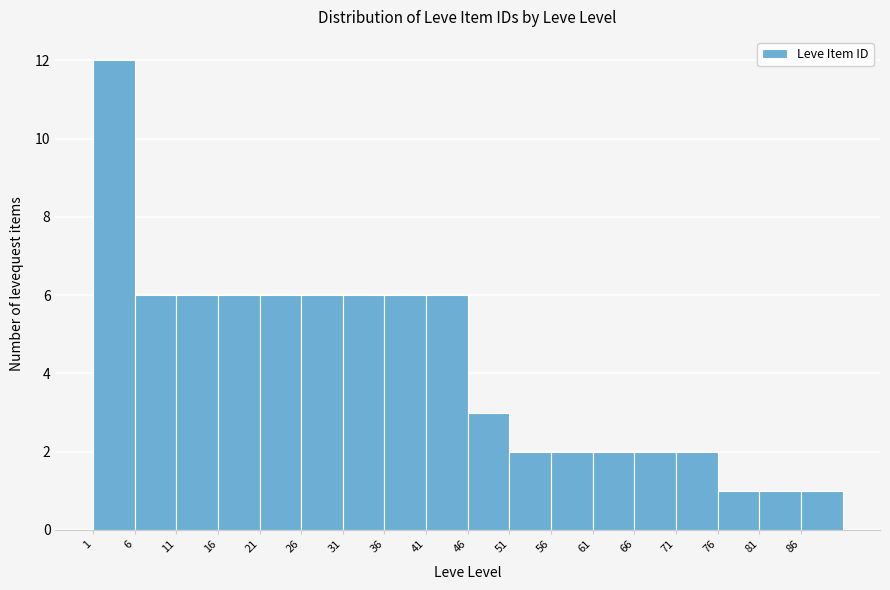

What is the height of the bar covering 51 to 56 on the x-axis? The values are not printed on the chart, so give them approximately, as read against the axis.

2